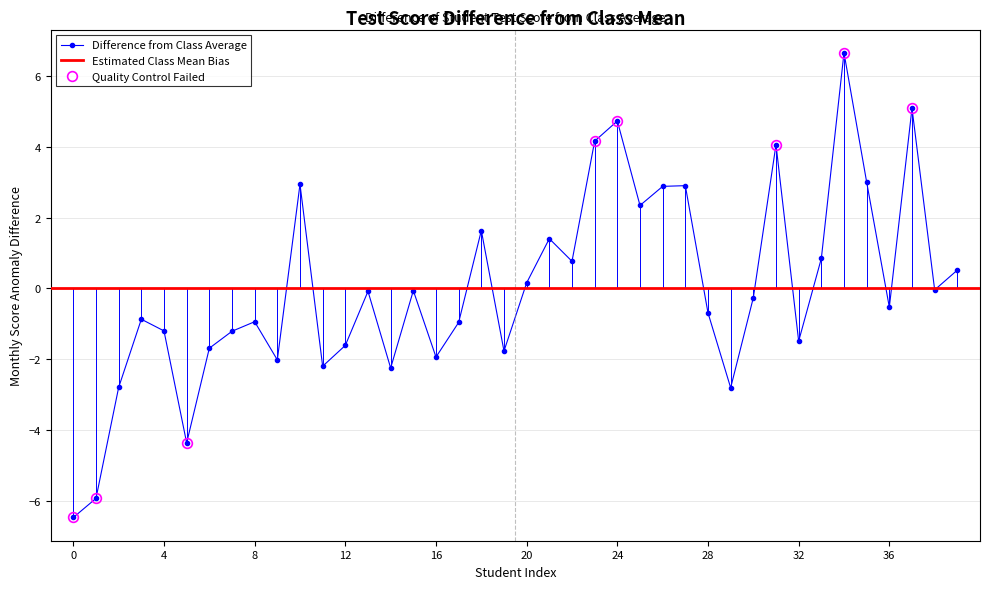

Reading left to right, list all the values displayed in this chart.

-6.5	-5.9	-2.8	-0.9	-1.2	-4.4	-1.7	-1.2	-0.9	-2.0	3.0	-2.2	-1.6	-0.1	-2.2	-0.1	-1.9	-1.0	1.6	-1.8	0.2	1.4	0.8	4.2	4.7	2.4	2.9	2.9	-0.7	-2.8	-0.3	4.1	-1.5	0.9	6.7	3.0	-0.5	5.1	-0.0	0.5